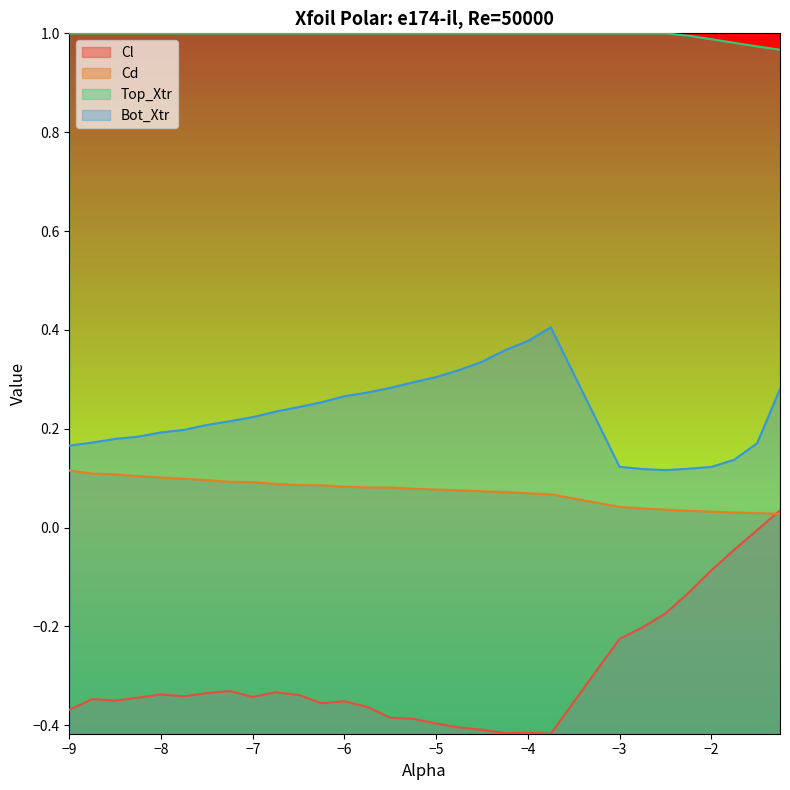

How many interior local peaks does the Bot_Xtr series have?

1